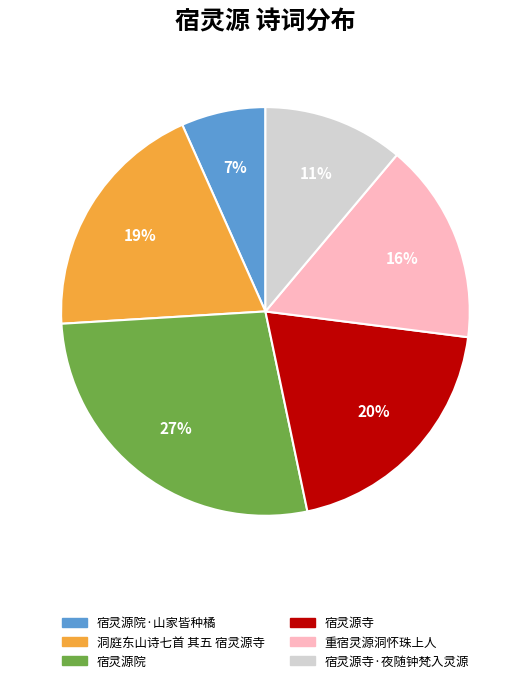

What percentage is the 宿灵源寺 slice, to the nearest percent?

20%